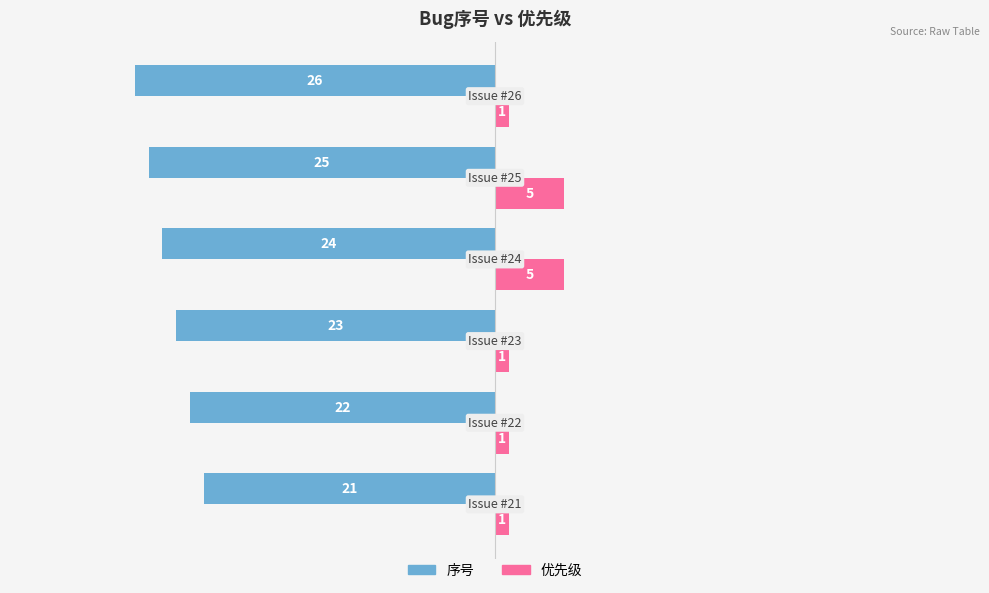

At how many categories does at least one series exceed -7?

6